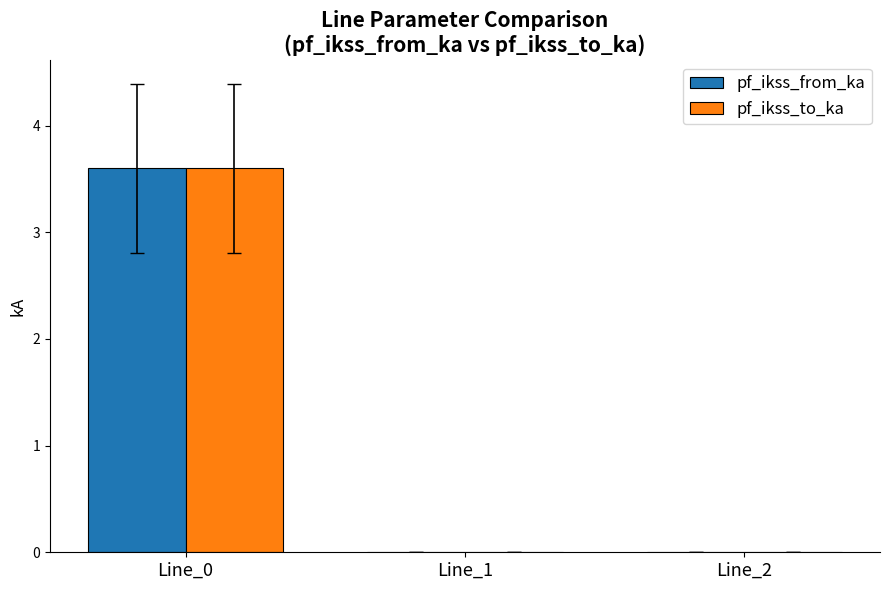

What is the total value across all series at Line_0?

7.2